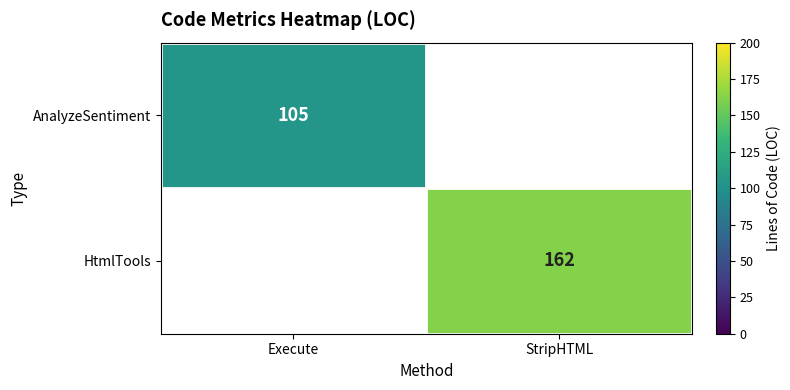

True or false: AnalyzeSentiment has a value of 42 at Execute.

False